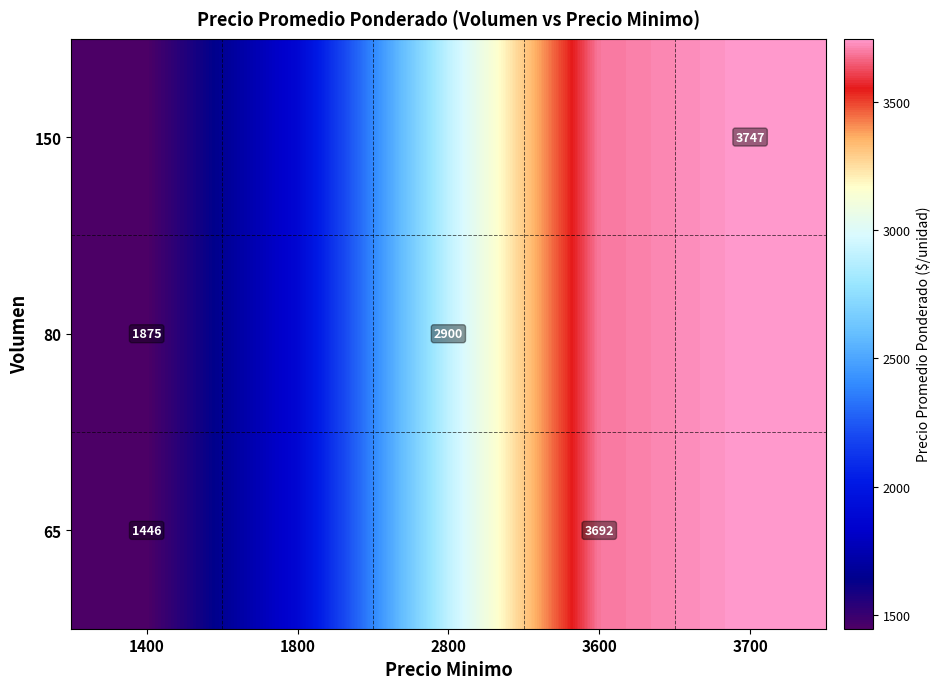

The 65 series shows 1446 at 1400. True or false?

True